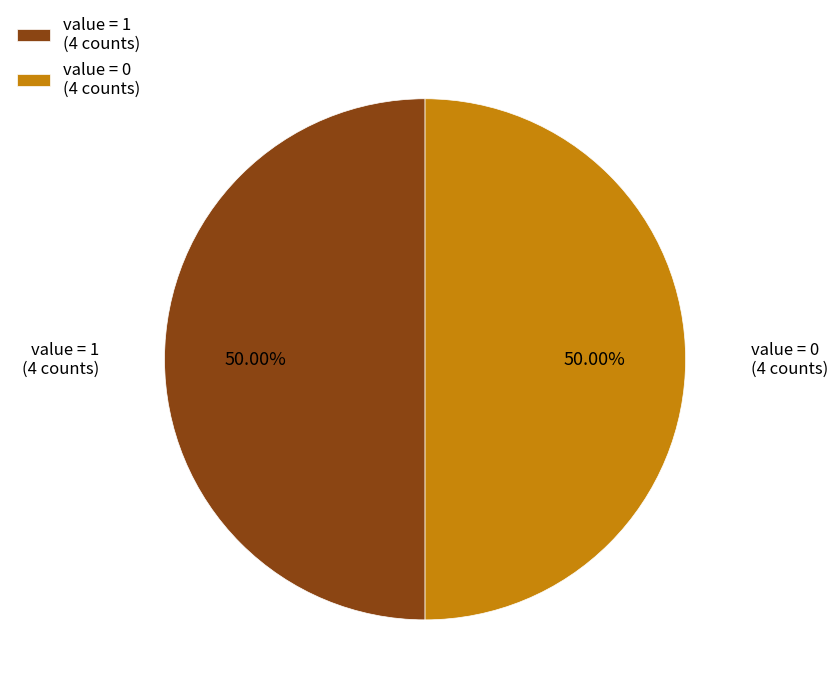

Combined, do value = 1 (4 counts) and value = 0 (4 counts) account for over 50%?

Yes